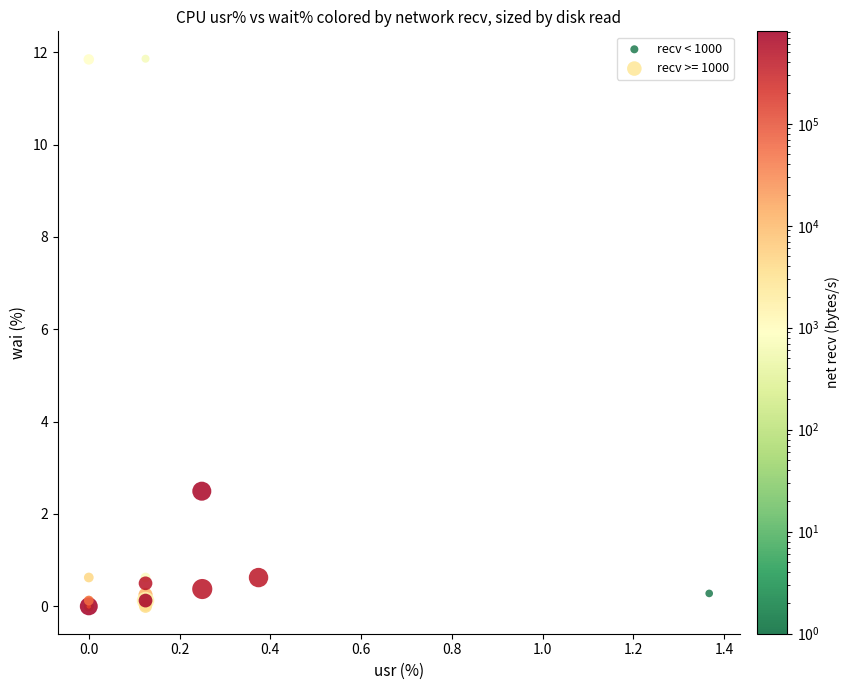

Which series contains the highest Y value?

recv < 1000